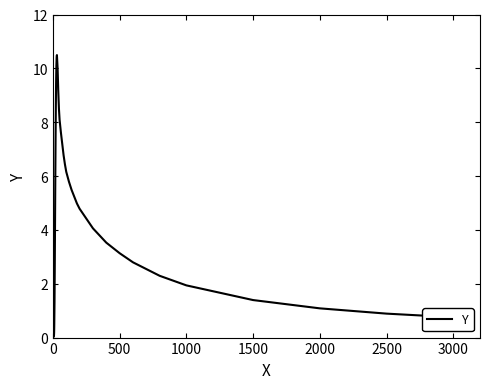

What is the difference between the maximum and minimum values?

10.4